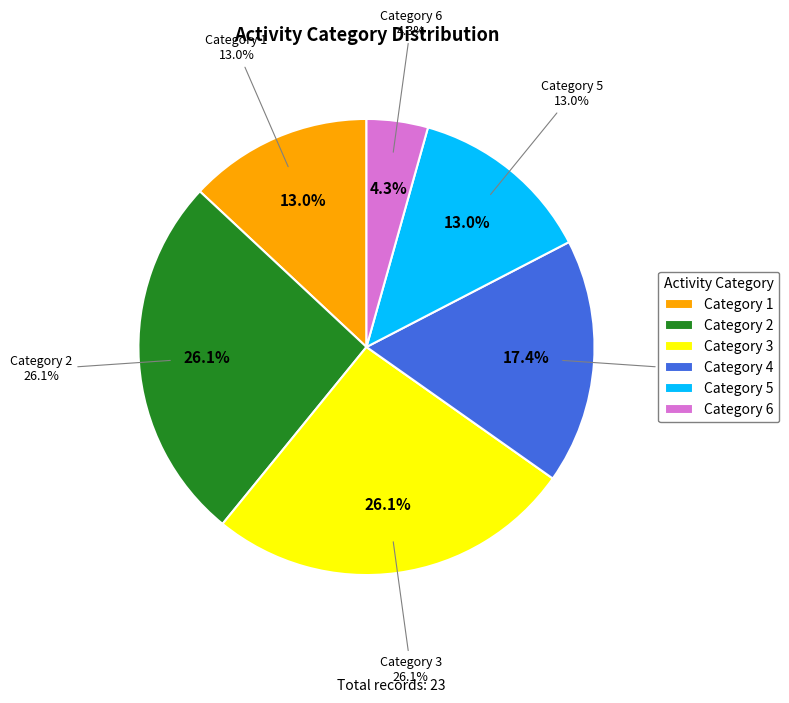

What is the ratio of the value at 5 to the value at 1?

1.0